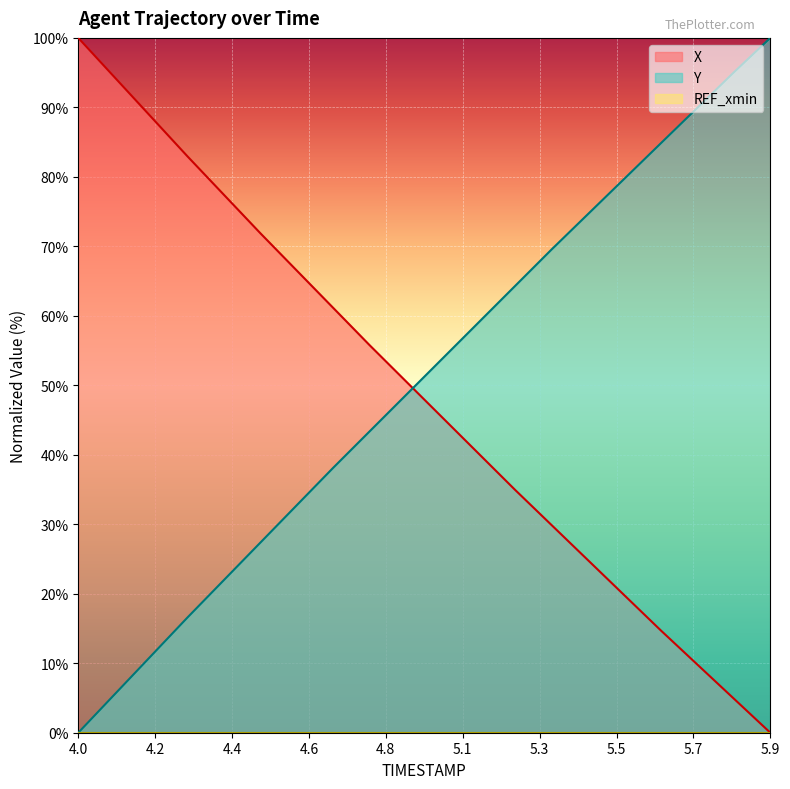

Which series has the largest total across all categories?

Y